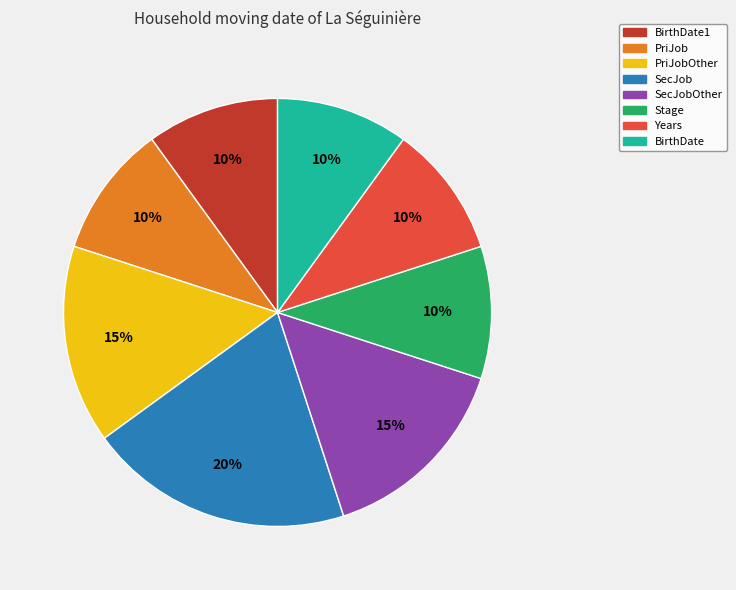

To the nearest percent, what portion does PriJobOther represent?

15%